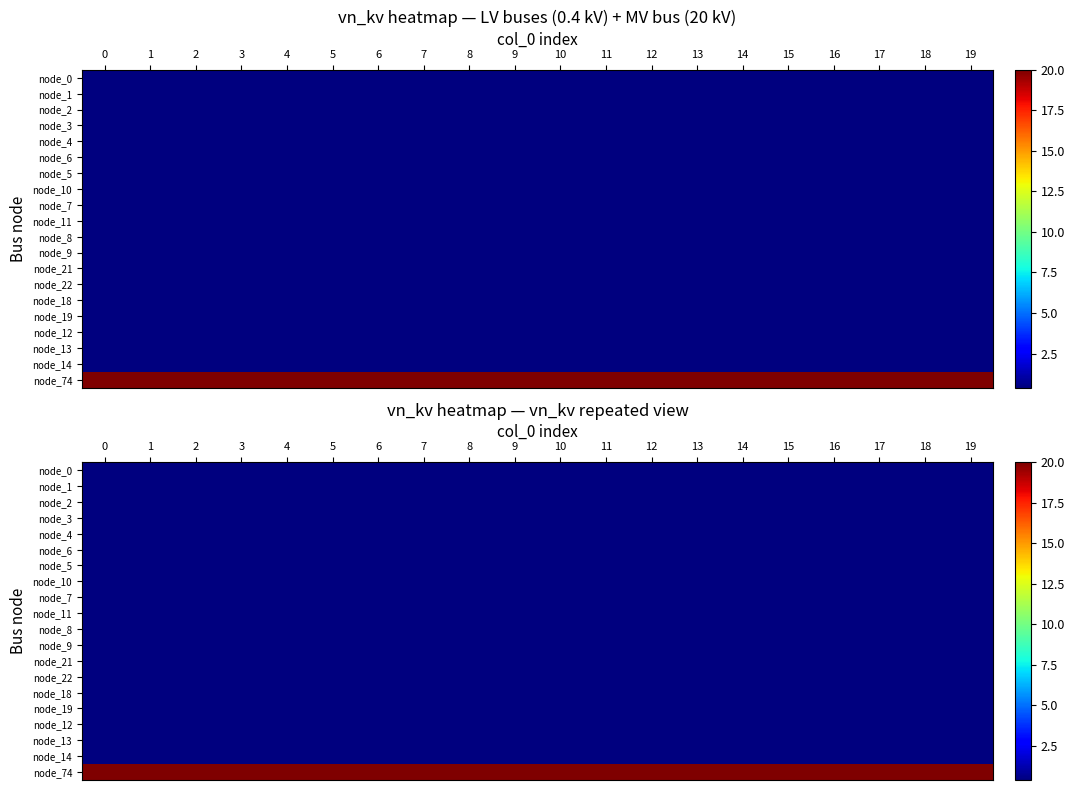

What is the spread (max minus min) of values at 5?

19.6